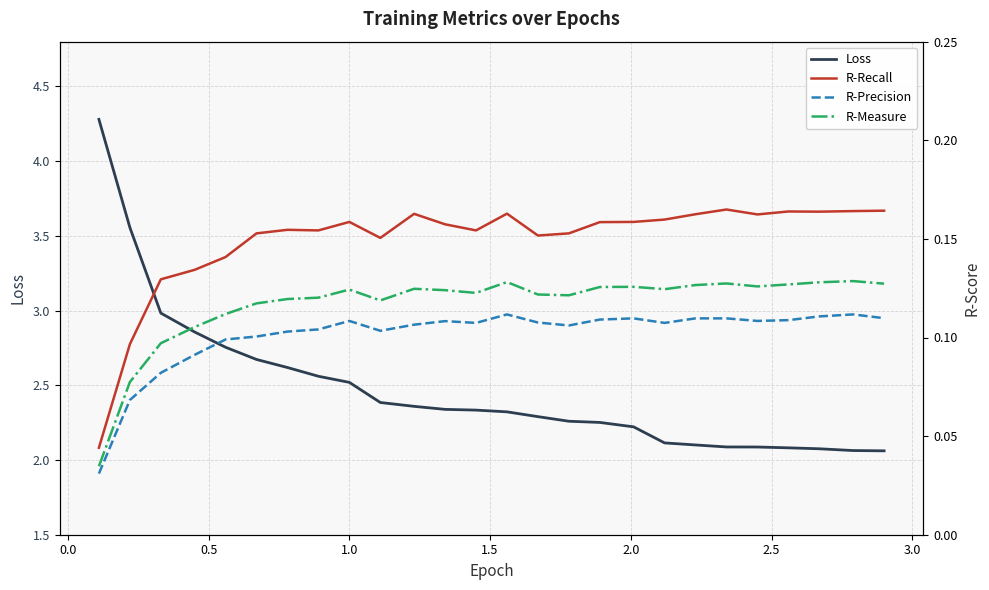

True or false: R-Precision has more than 0 points higher than both neighbors.

True